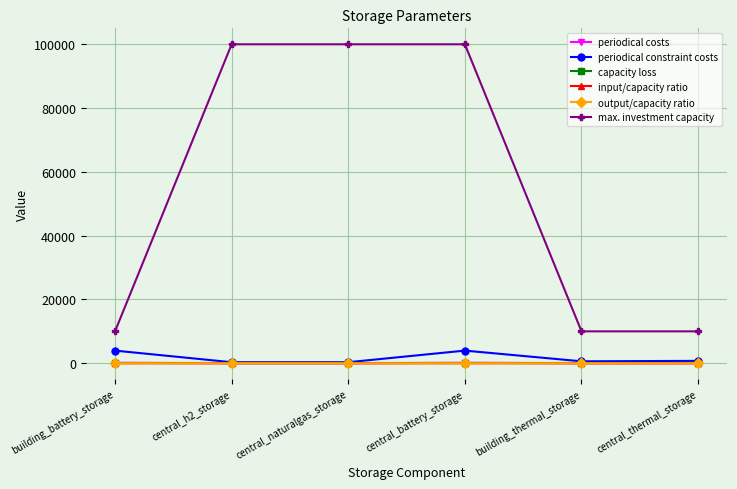

Which series changed the most between central_h2_storage and building_thermal_storage?

max. investment capacity